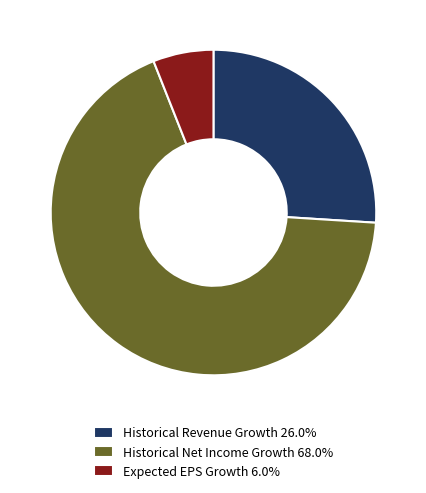

Do Historical Net Income Growth 68.0% and Expected EPS Growth 6.0% together represent more than half of the pie?

Yes